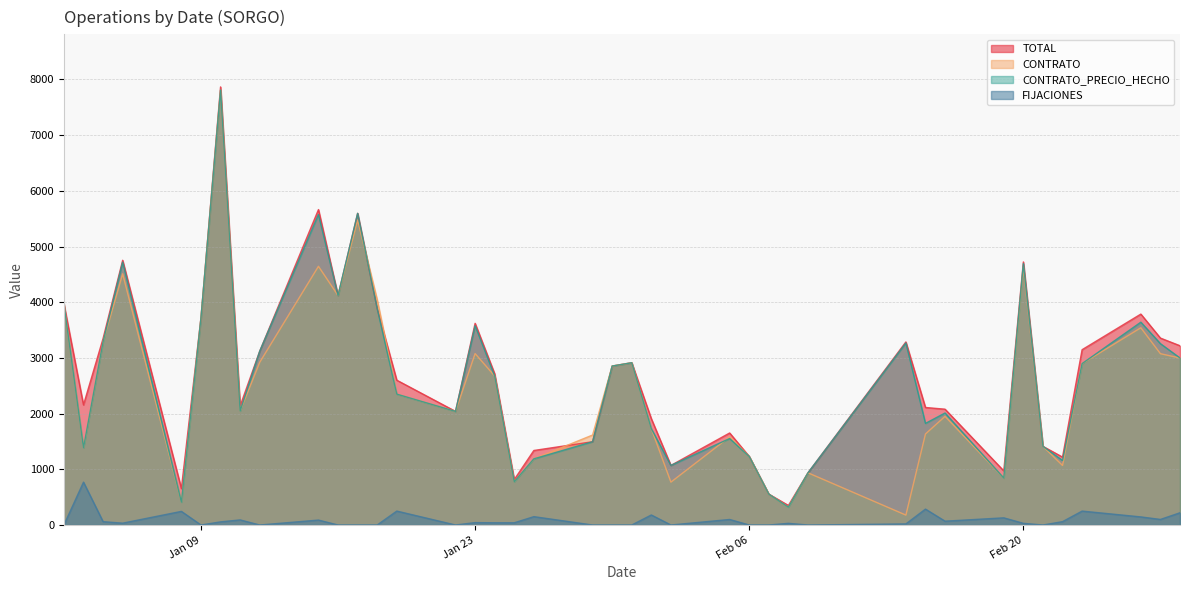

How many interior local valleys does the FIJACIONES series have?

9